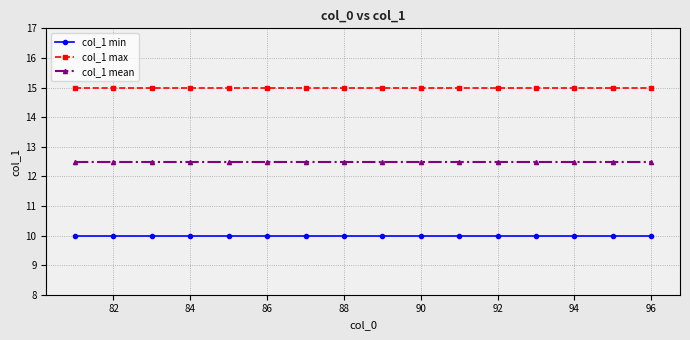

Rank the series by their maximum value, from highest to lowest.

col_1 max, col_1 mean, col_1 min